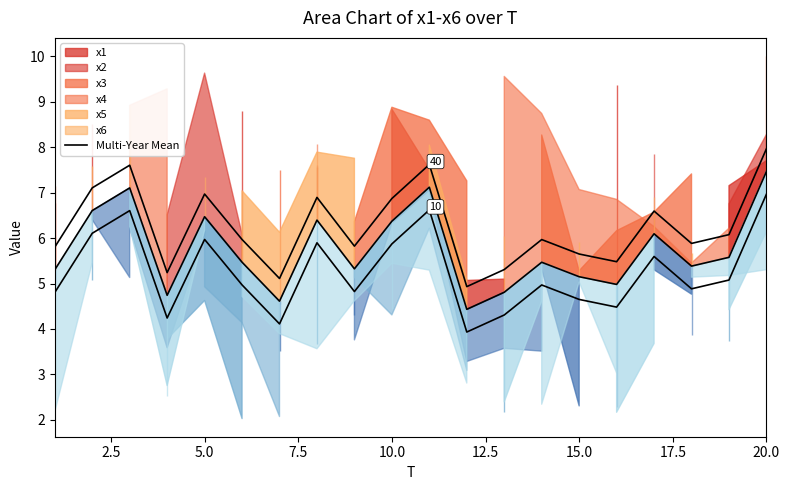

Reading left to right, transcribe all the data shown in this chart.

Multi-Year Mean: 4.8	6.1	6.6	4.2	6.0	5.0	4.1	5.9	4.8	5.9	6.6	3.9	4.3	5.0	4.7	4.5	5.6	4.9	5.1	7.0
Mean offset 2: 5.3	6.6	7.1	4.7	6.5	5.5	4.6	6.4	5.3	6.4	7.1	4.4	4.8	5.5	5.2	5.0	6.1	5.4	5.6	7.5
Mean offset 3: 5.8	7.1	7.6	5.2	7.0	6.0	5.1	6.9	5.8	6.9	7.6	4.9	5.3	6.0	5.7	5.5	6.6	5.9	6.1	8.0